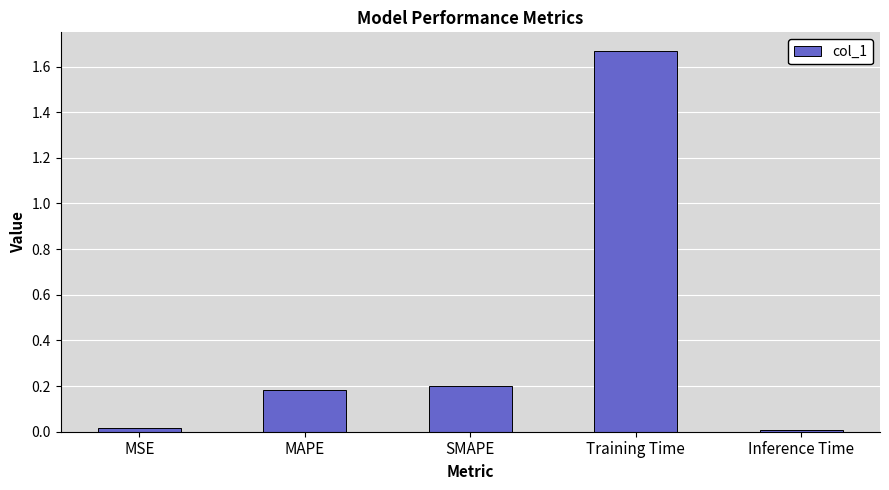

What is the label of the 4th bar from the left?

Training Time